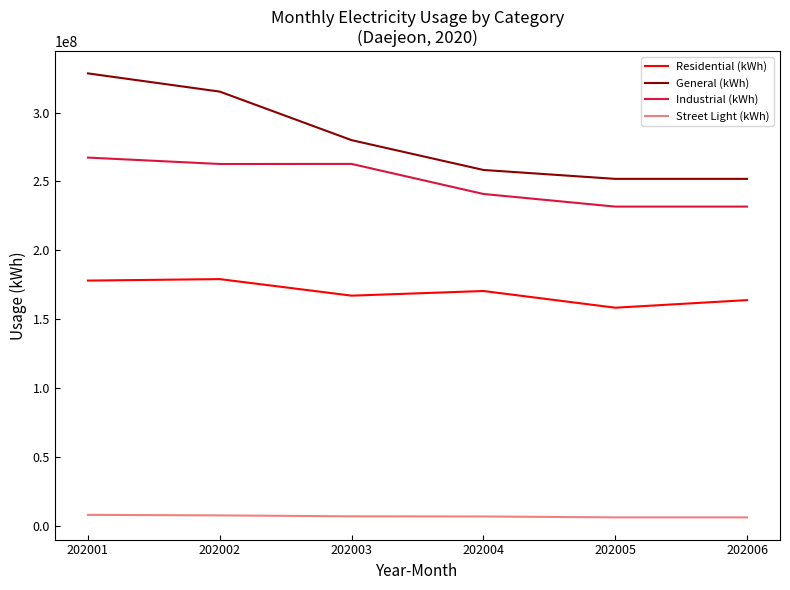

What is the spread (max minus min) of values at 202005?

245766422